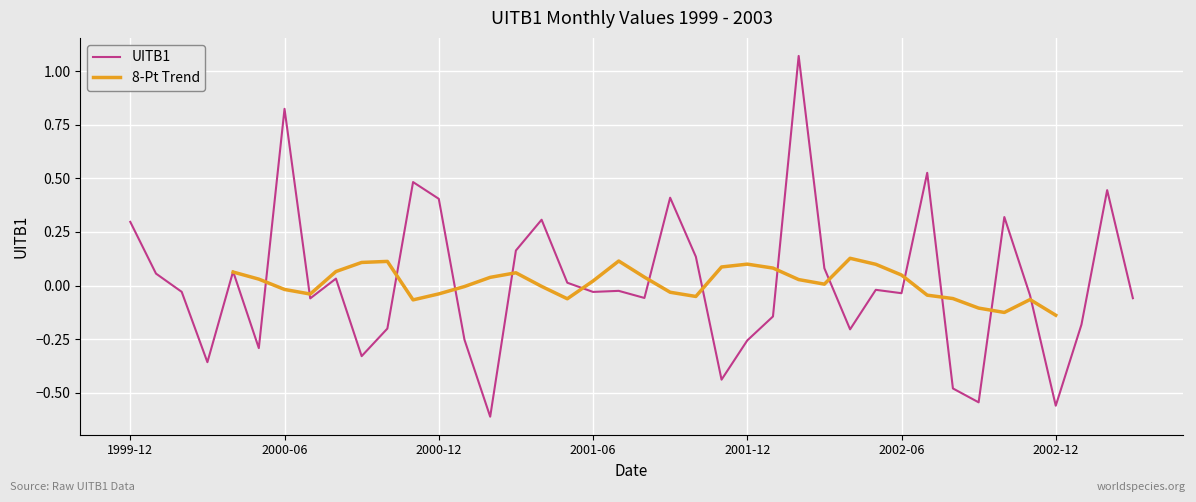

At which category does the data reach its first local valley?

2000-03